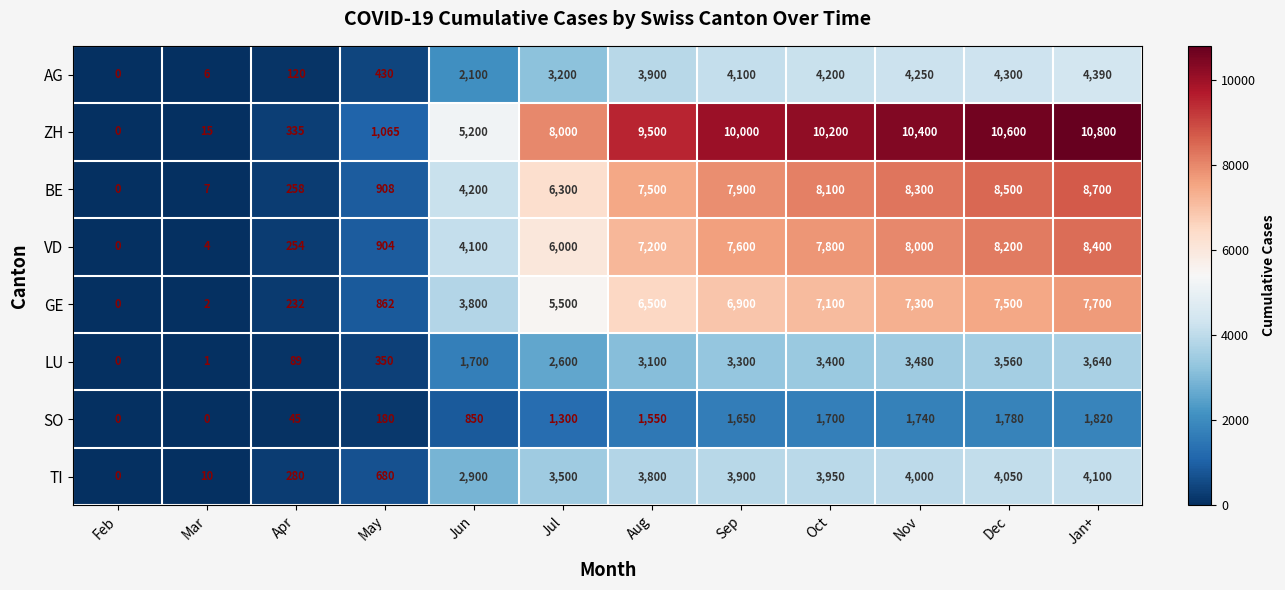

What is the difference between the highest and lowest values at Sep?

8350